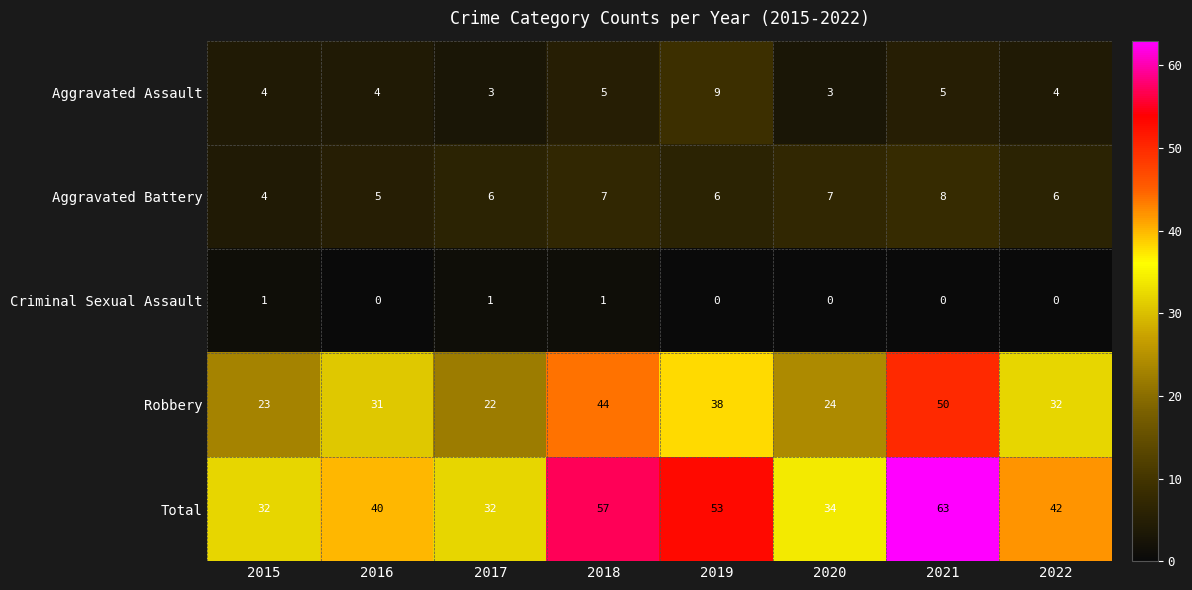

How many distinct data groups are displayed?

5